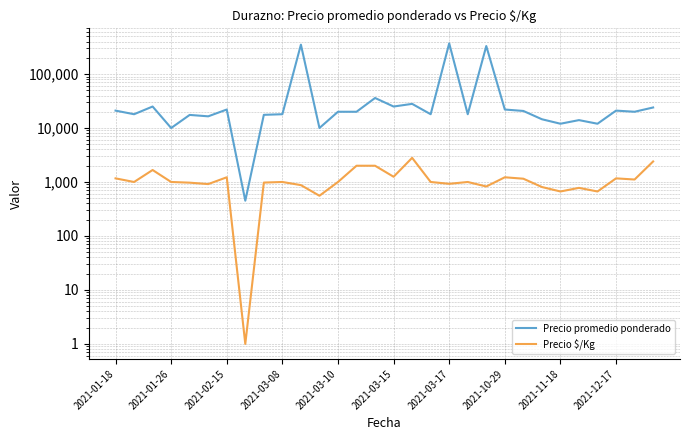

Rank the categories by Precio $/Kg value from highest to lowest.

16, 29, 13, 14, 2021-02-15, 15, 2021-03-17, 21, 2021-01-18, 27, 22, 28, 2021-01-26, 2021-03-08, 2021-12-17, 12, 17, 19, 2021-11-18, 2021-03-10, 18, 2021-03-15, 10, 20, 23, 25, 24, 26, 11, 2021-10-29